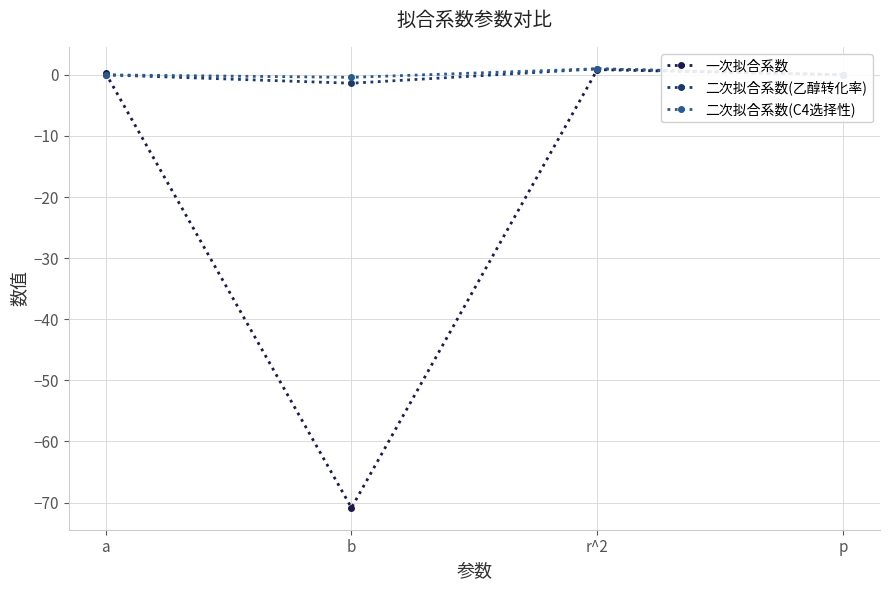

Between b and p, which series saw the biggest shift?

一次拟合系数